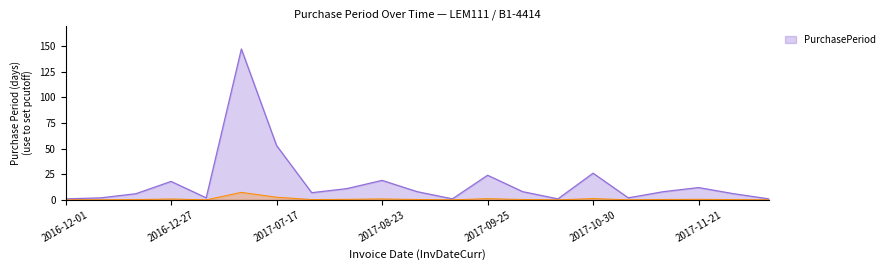

How many values exceed 8?

8